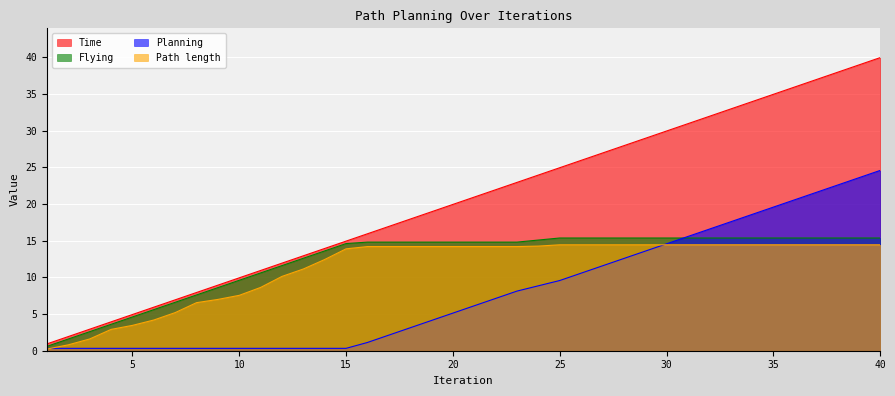

What is the sum of all Time values?

817.4